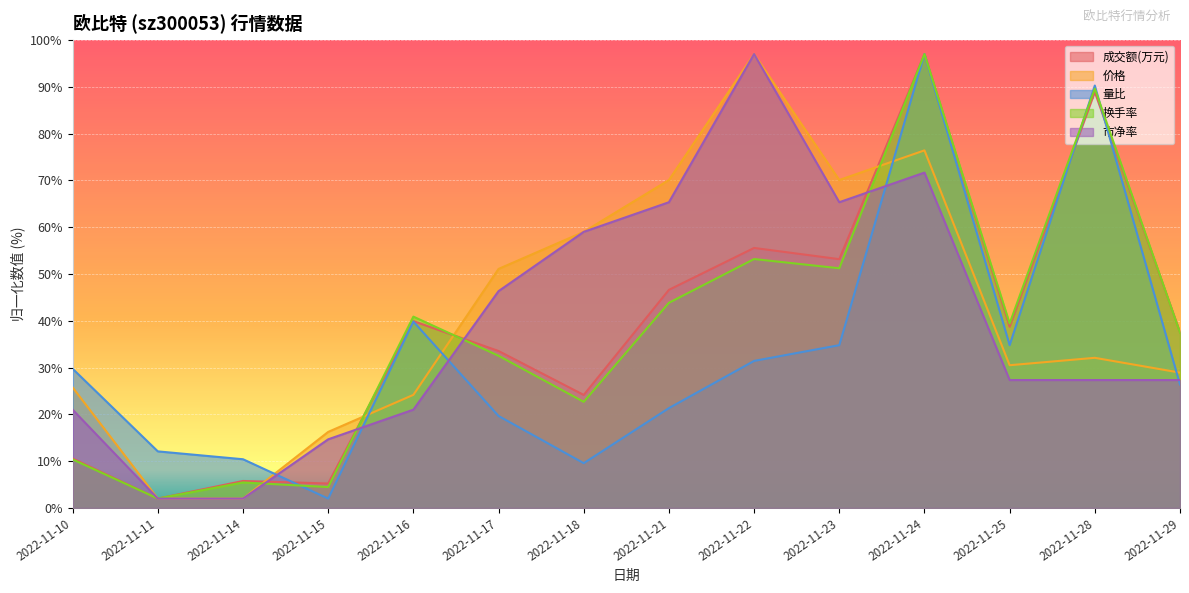

Where does the 市净率 series first go above 27?

2022-11-17